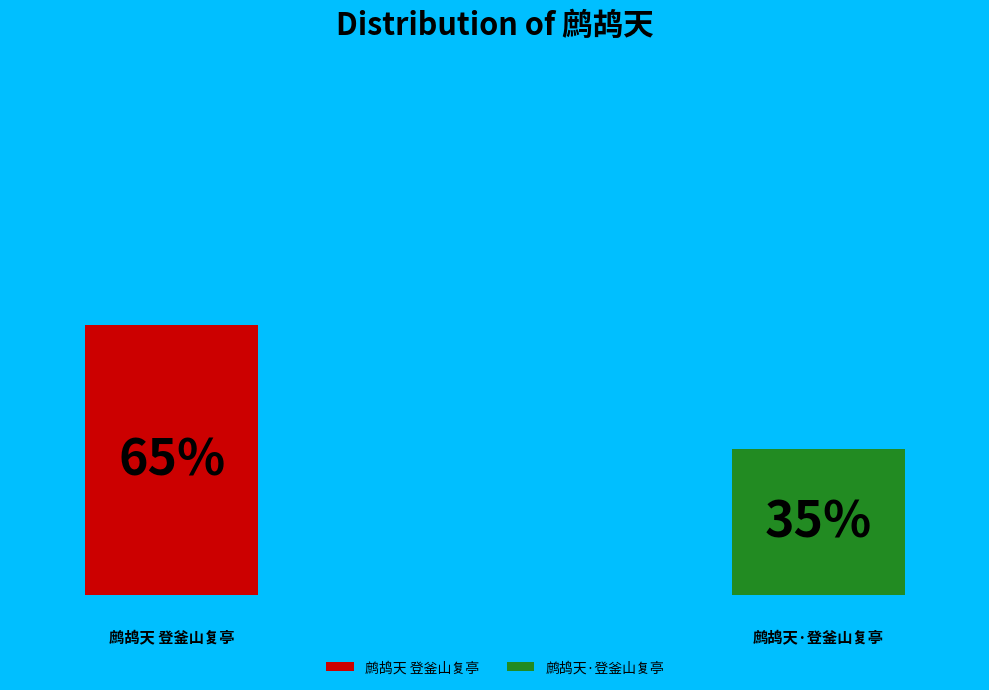

Rank the categories by value from lowest to highest.

鹧鸪天·登釜山复亭, 鹧鸪天 登釜山复亭